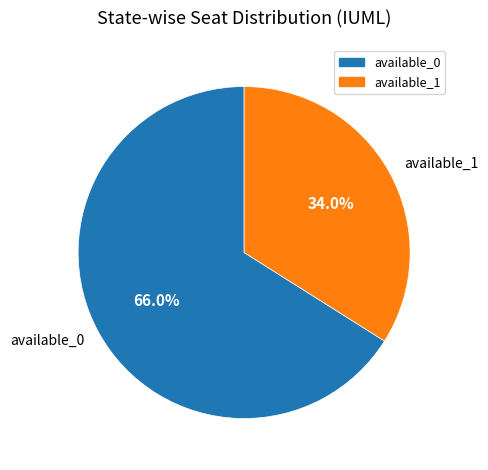

What percentage do available_1 and available_0 together represent?

100.0%